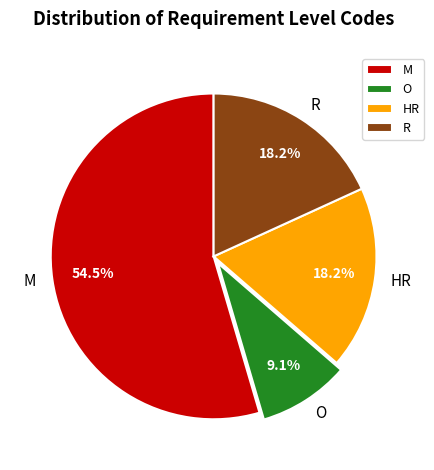

Which category has the biggest portion of the pie?

M